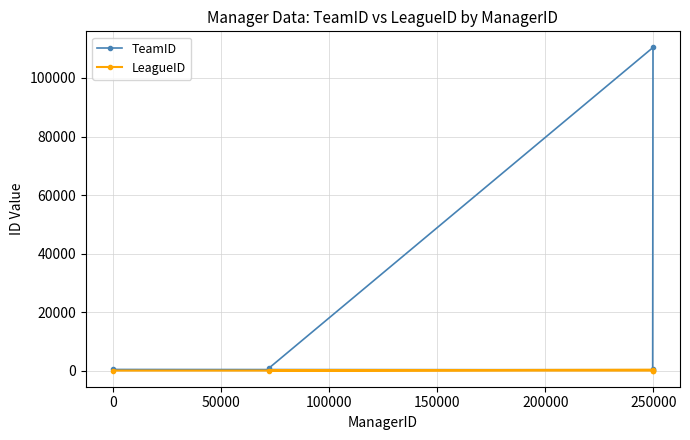

What is the difference between the maximum and second lowest values in the LeagueID series?

297